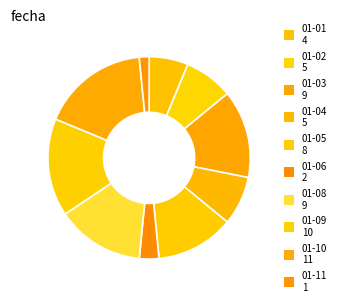

To the nearest percent, what is the combined percentage of 01-10 and 01-02?

25%